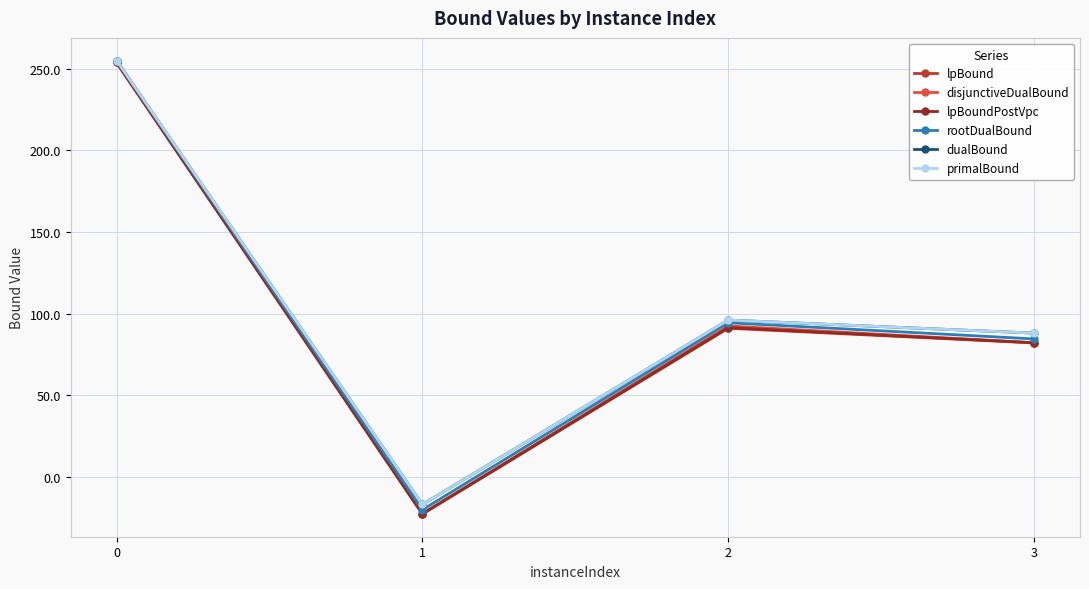

Is it true that lpBound equals 25.3 at 2?

False